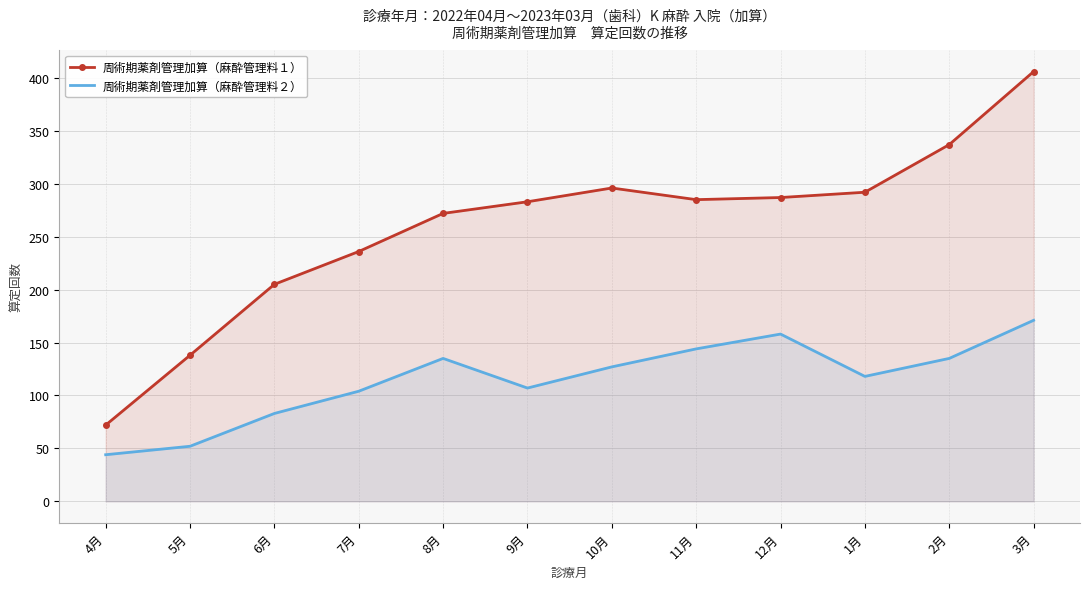

How many data points does each series have?

12